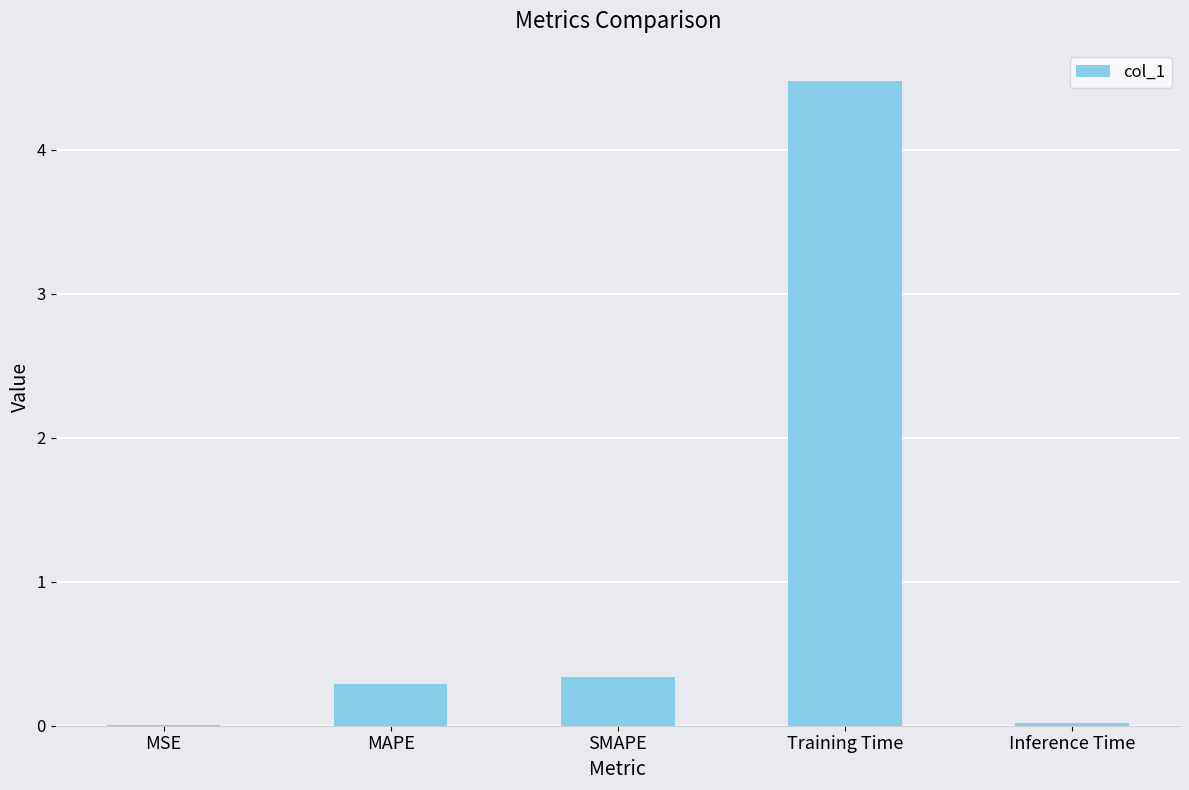

Which label corresponds to the largest value in the chart?

Training Time